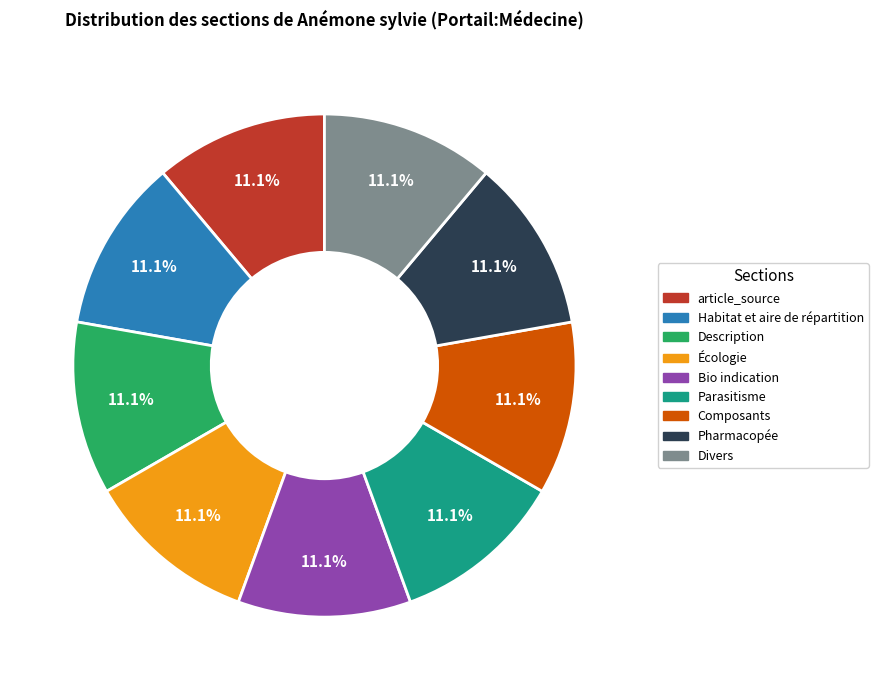

What percentage do Habitat et aire de répartition and Description together represent?

22.2%